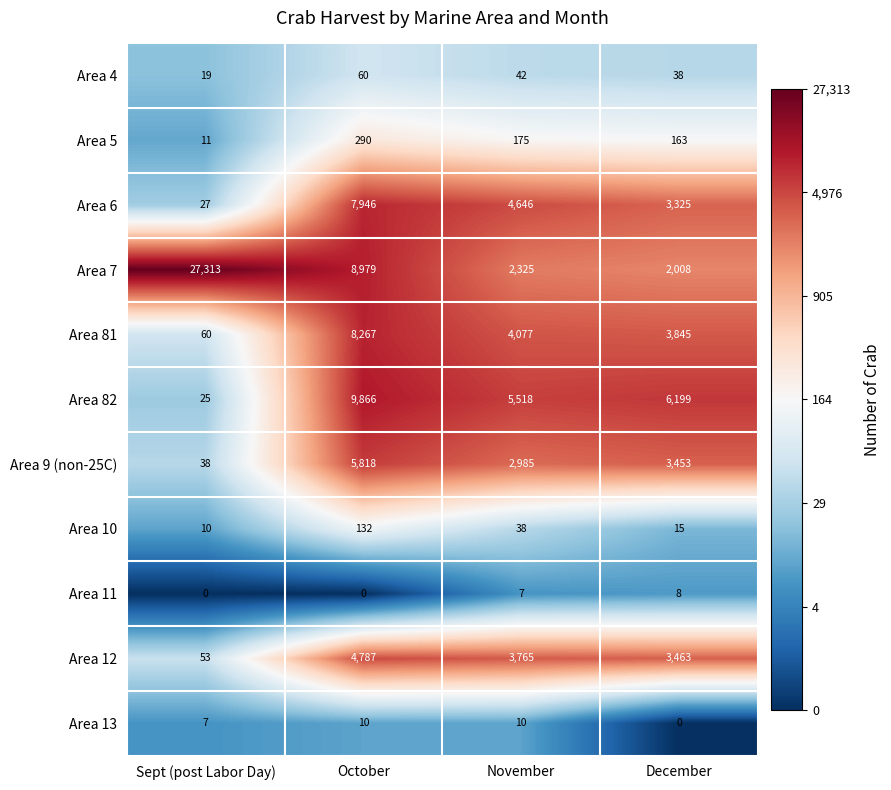

Which label corresponds to the largest value in the chart?

Sept (post Labor Day)